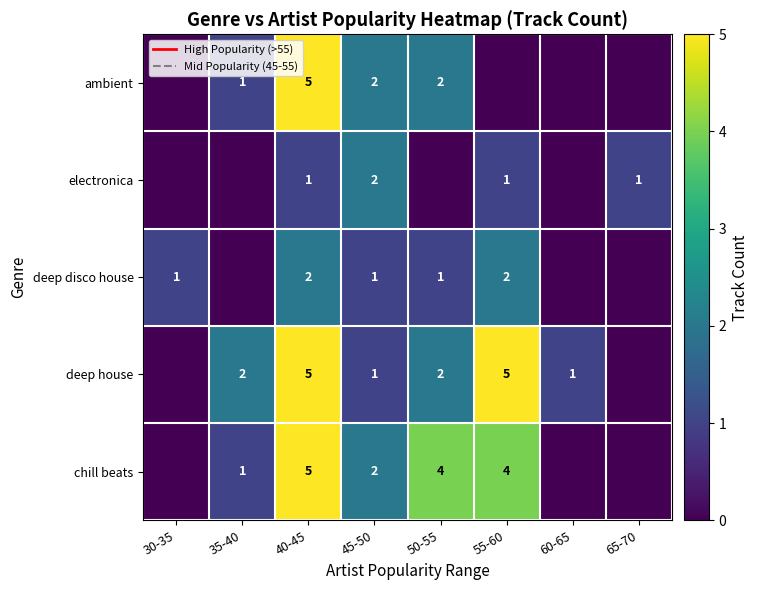

The deep house series shows 1 at 60-65. True or false?

True